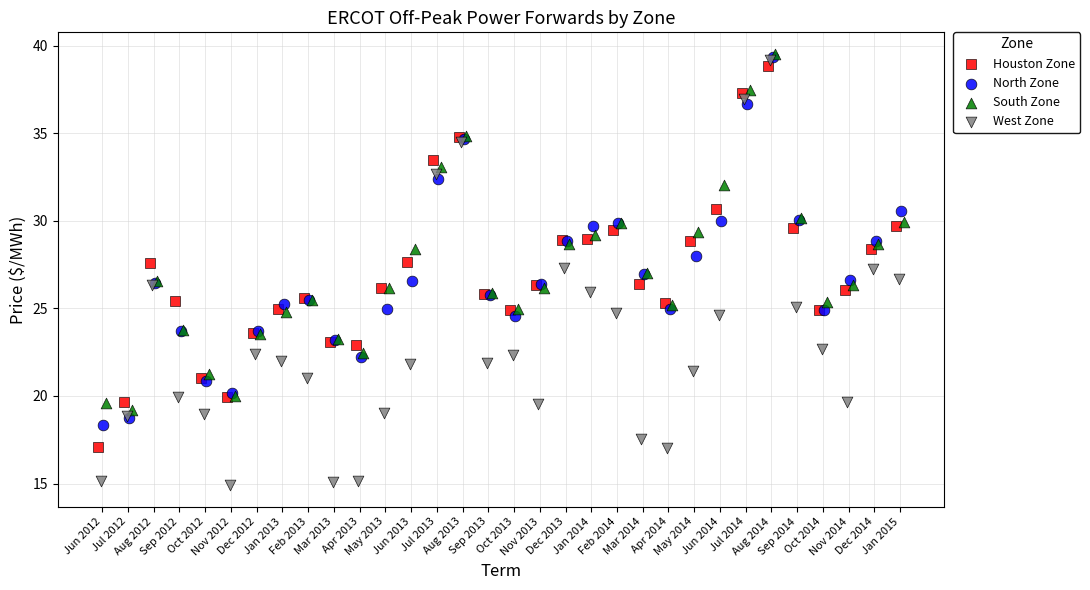

Which series has the largest Y range (max minus min)?

West Zone